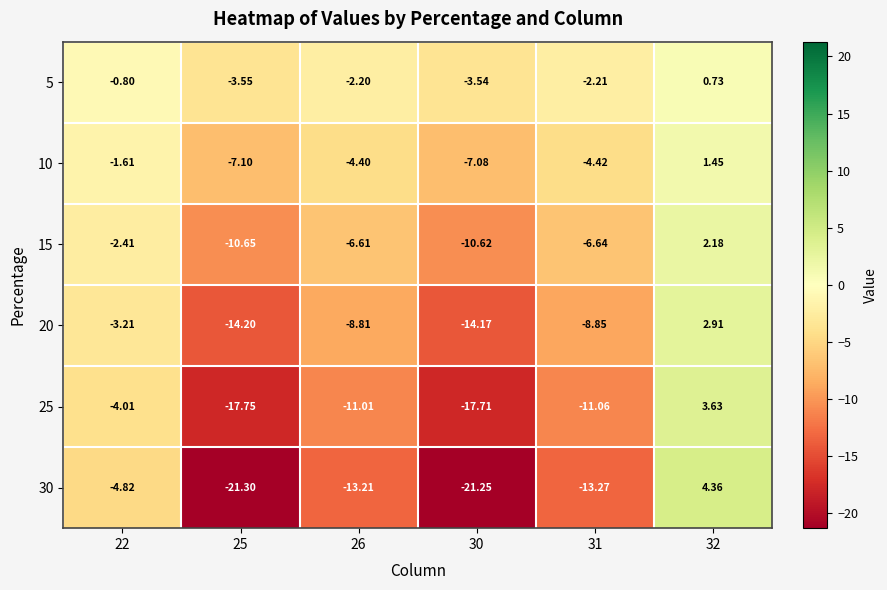

List the series in order of their peak value, highest first.

30, 25, 20, 15, 10, 5